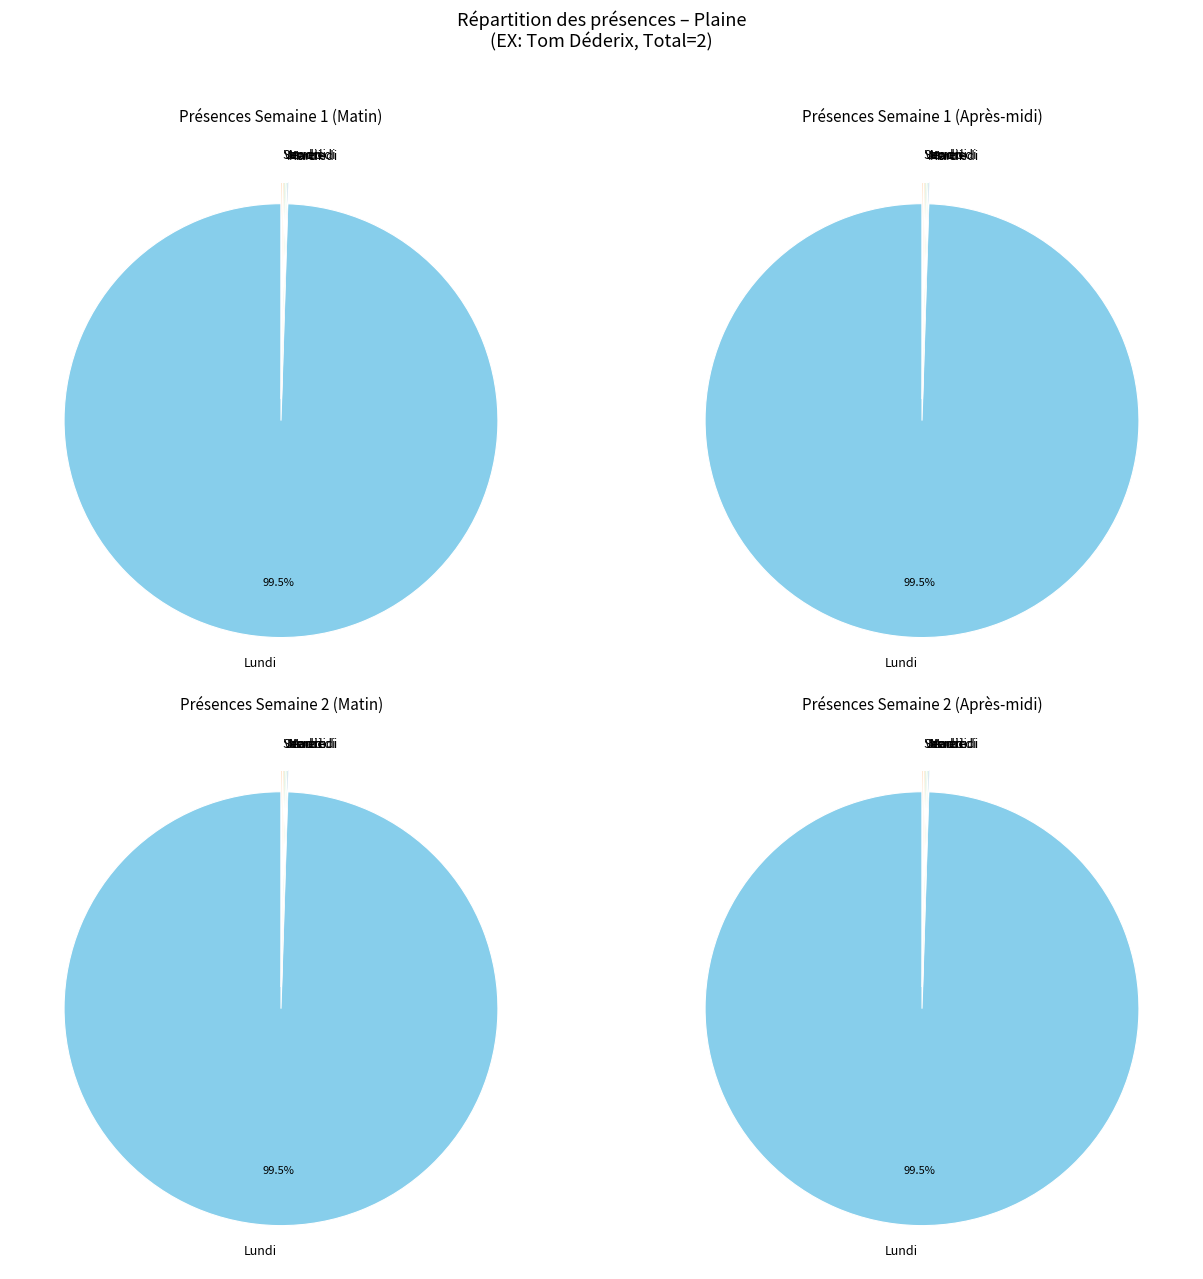

What is the total percentage of EX and 4?

100.0%